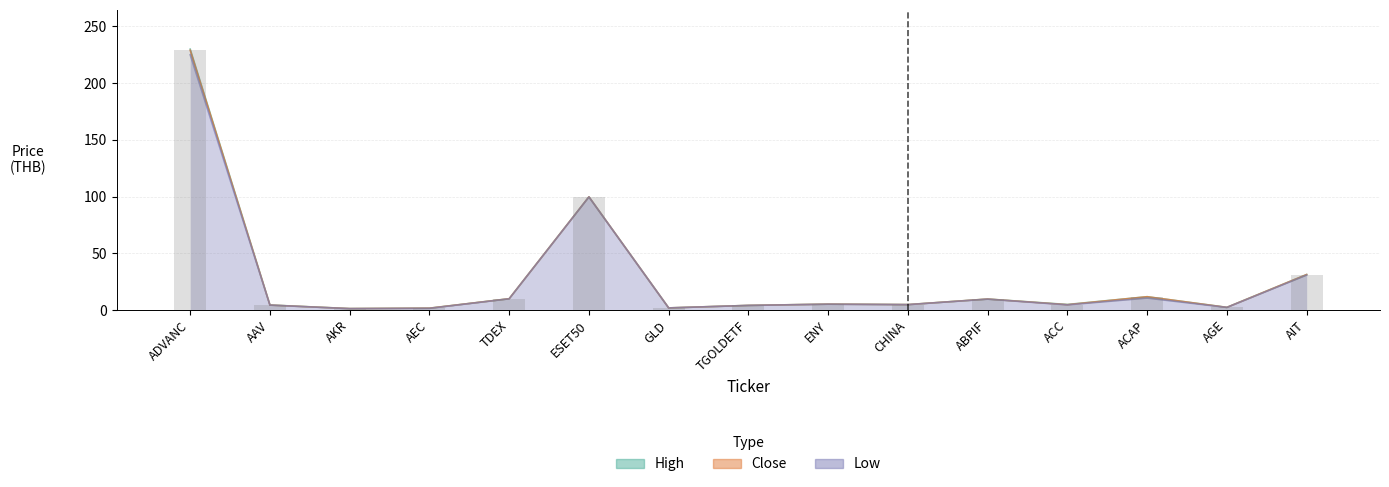

Which series has the largest range (max minus min)?

High